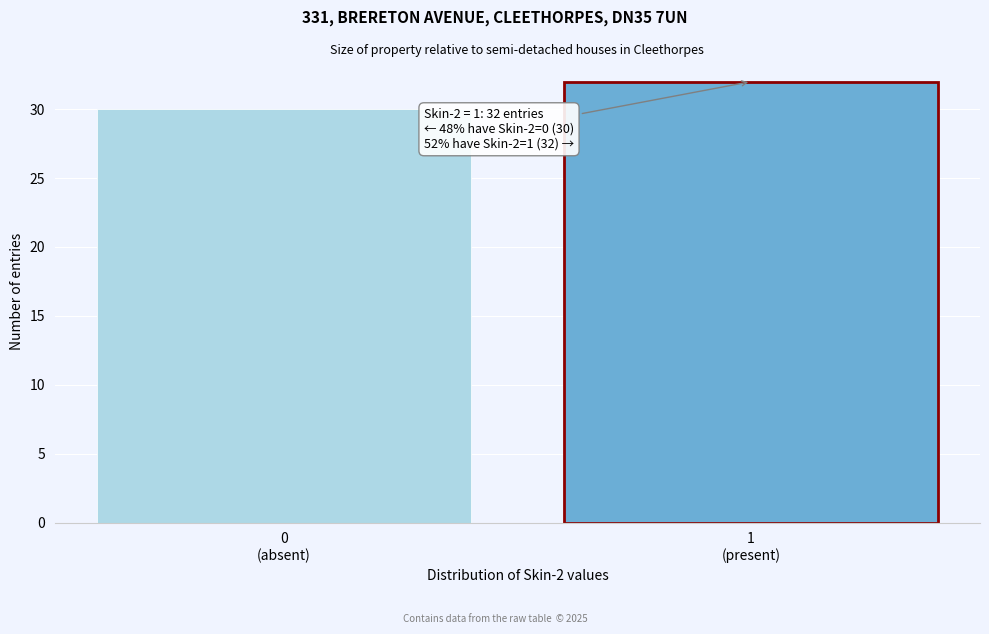

Reading left to right, list all the values displayed in this chart.

30	32